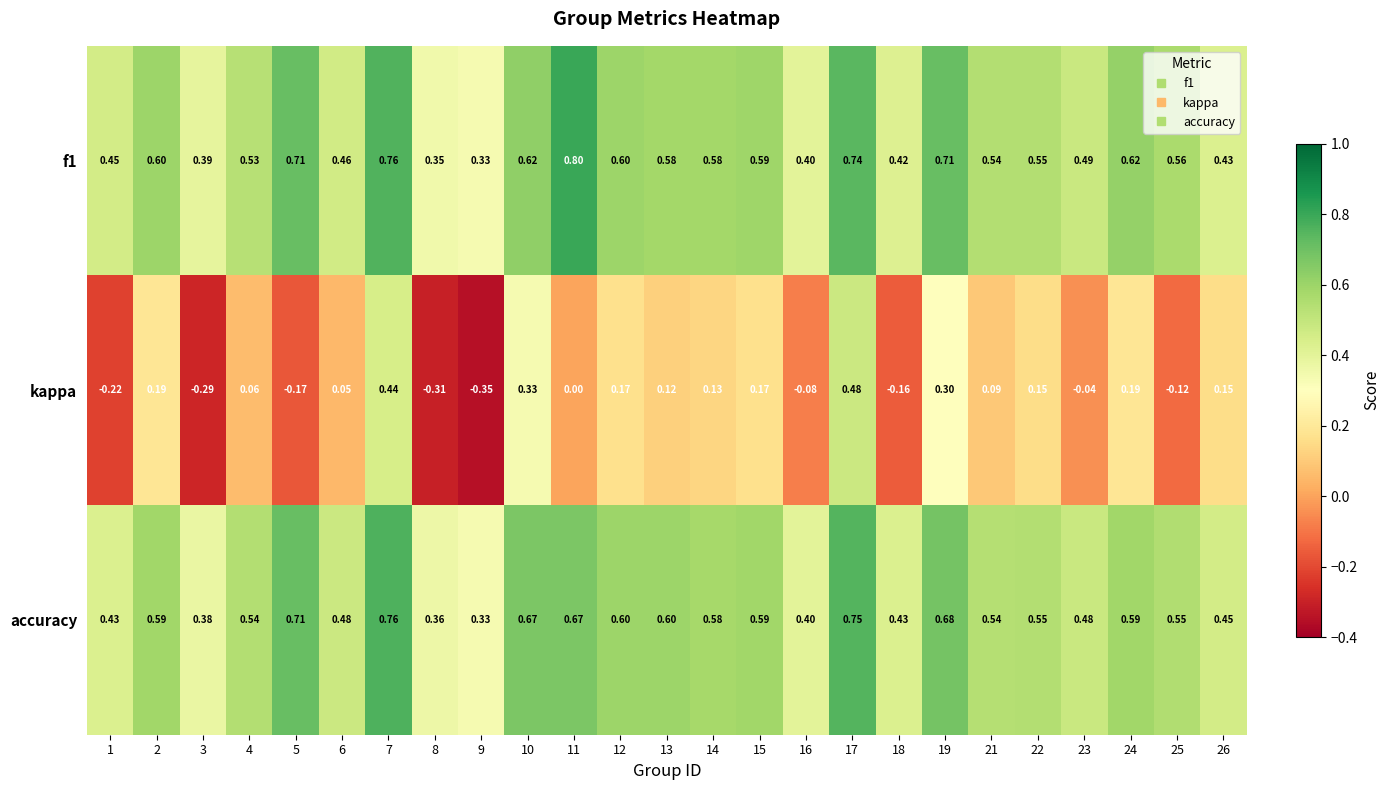

Is the value of kappa at 8 greater than the value of accuracy at 4?

No